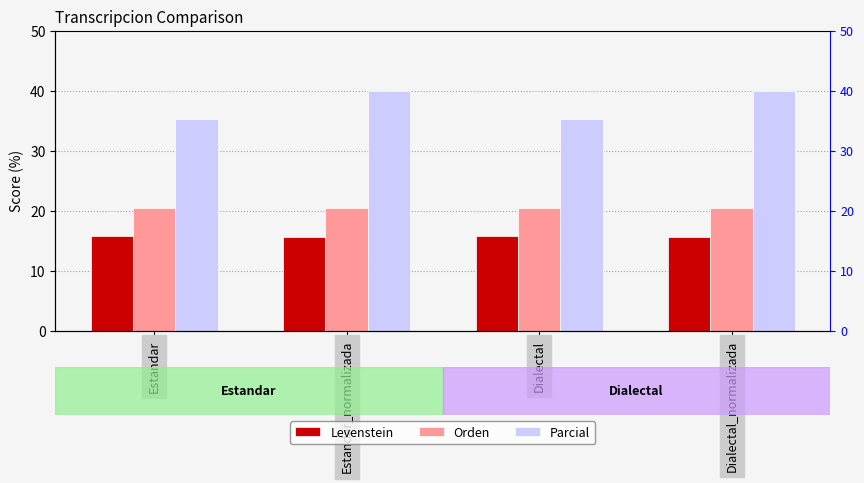

Reading right to left, list all the values displayed in this chart.

Levenstein: 15.6	15.8	15.6	15.8
Orden: 20.5	20.5	20.5	20.5
Parcial: 40.0	35.3	40.0	35.3